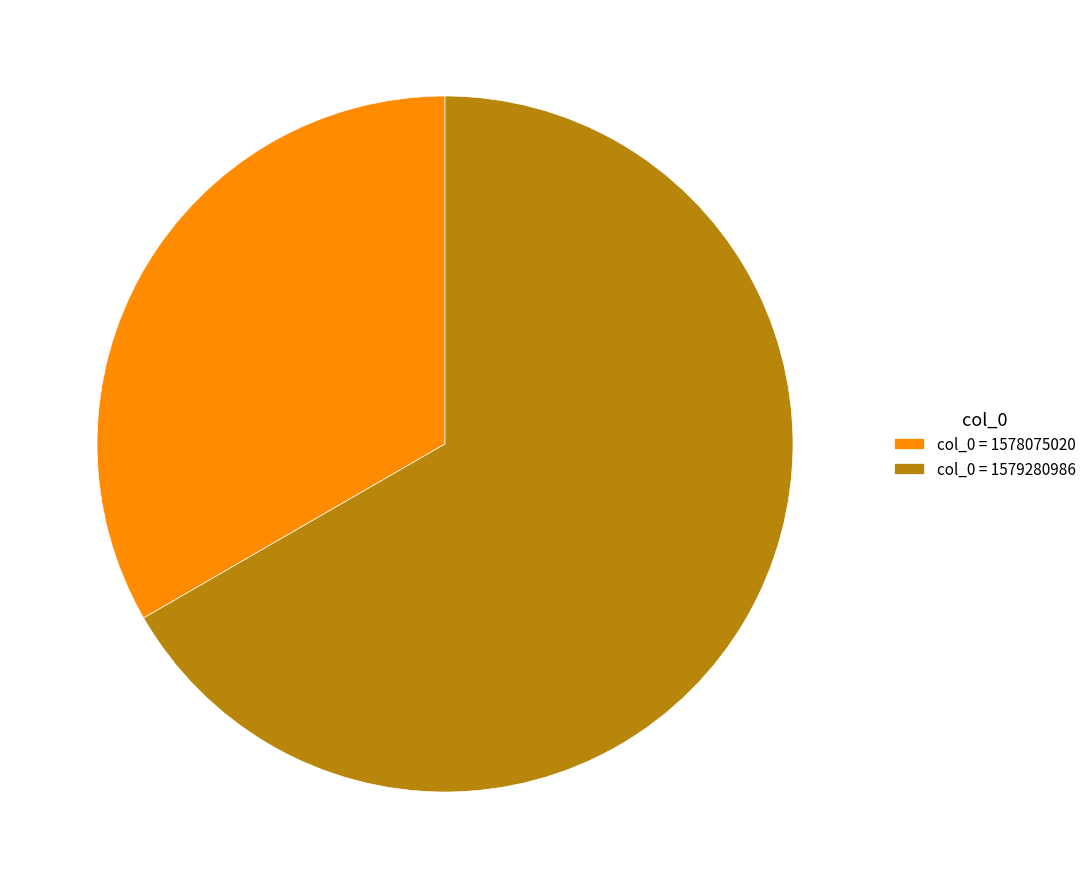

Which slice is the largest?

col_0 = 1579280986